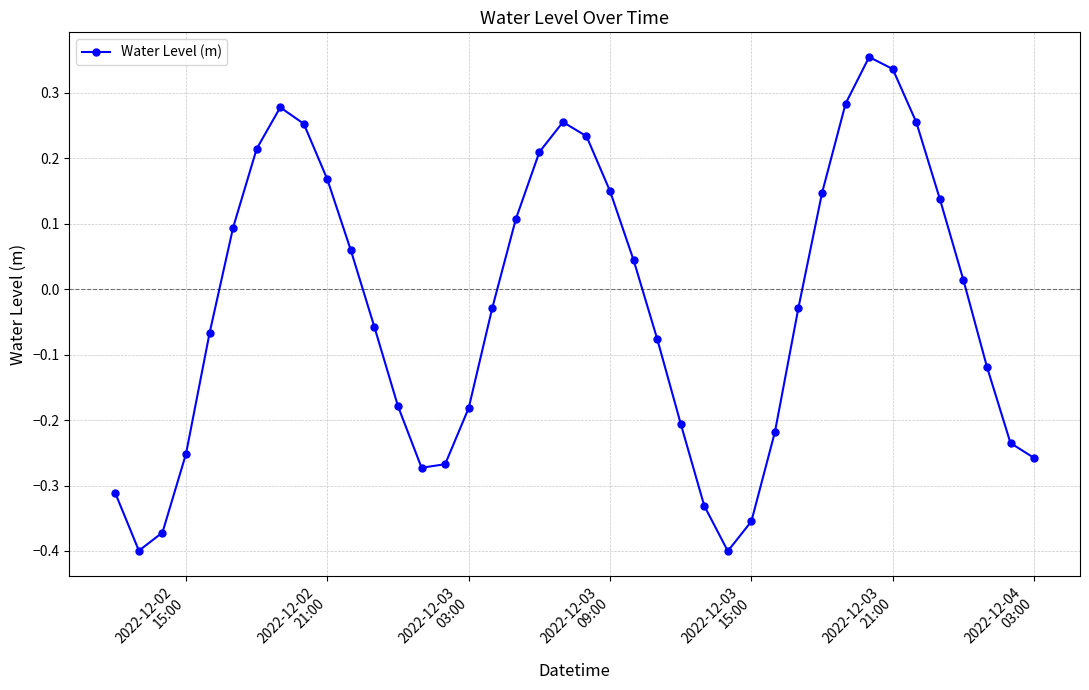

What is the difference between the maximum and minimum values?

0.8